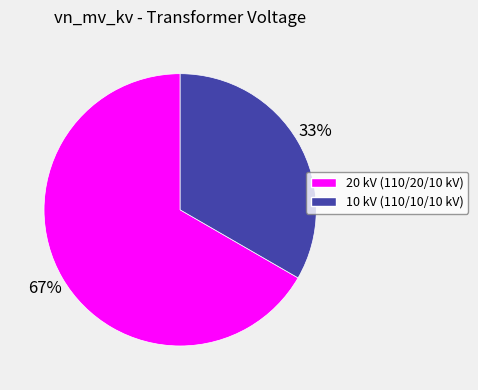

To the nearest percent, what is the average slice percentage?

50%